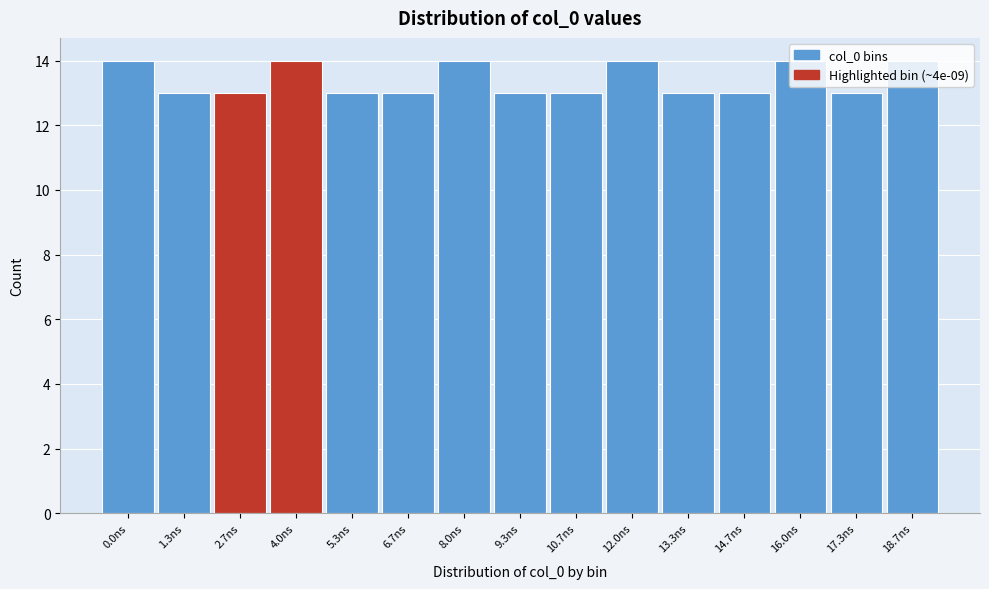

What is the sum of the values at 10.7ns and 18.7ns?

27